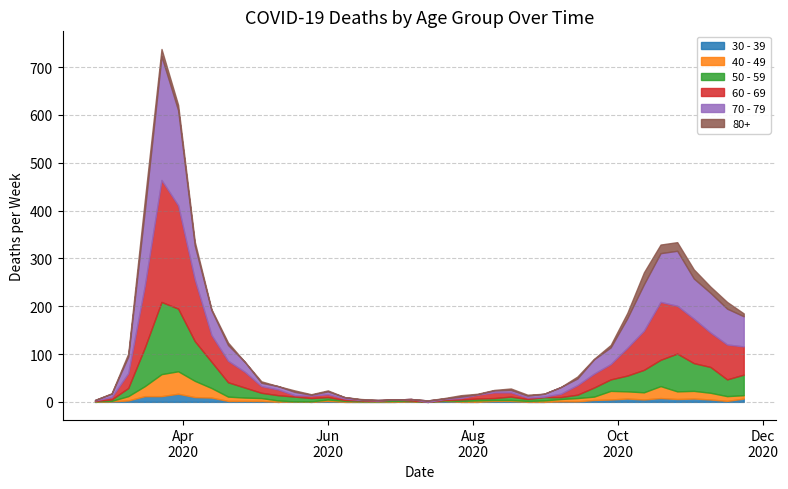

Between 2020-03-02 and 2020-11-16, which is larger?

2020-11-16